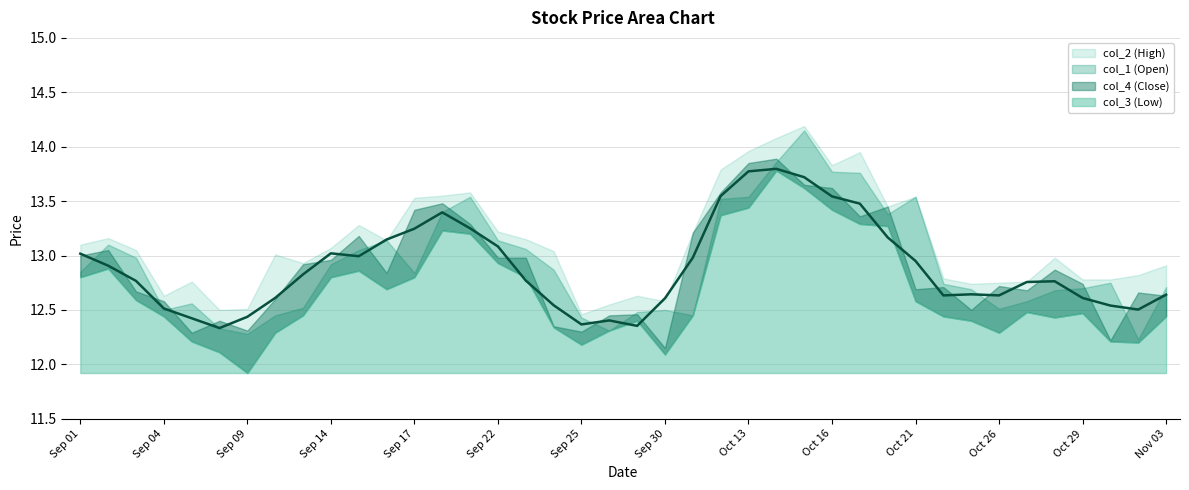

What are all the series names shown in the legend?

col_2 (High), col_1 (Open), col_4 (Close), col_3 (Low)